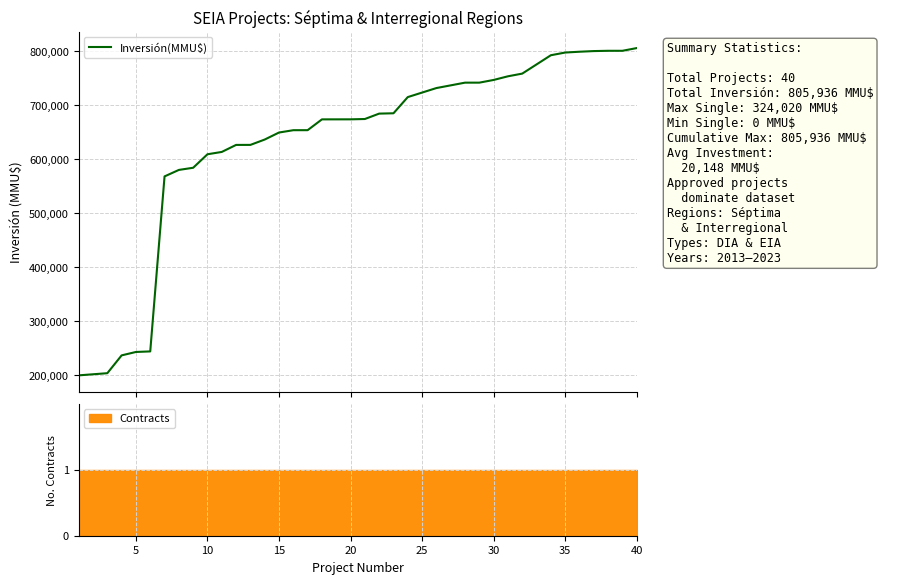

What is the lowest value of the Inversión(MMU$) series?

200000